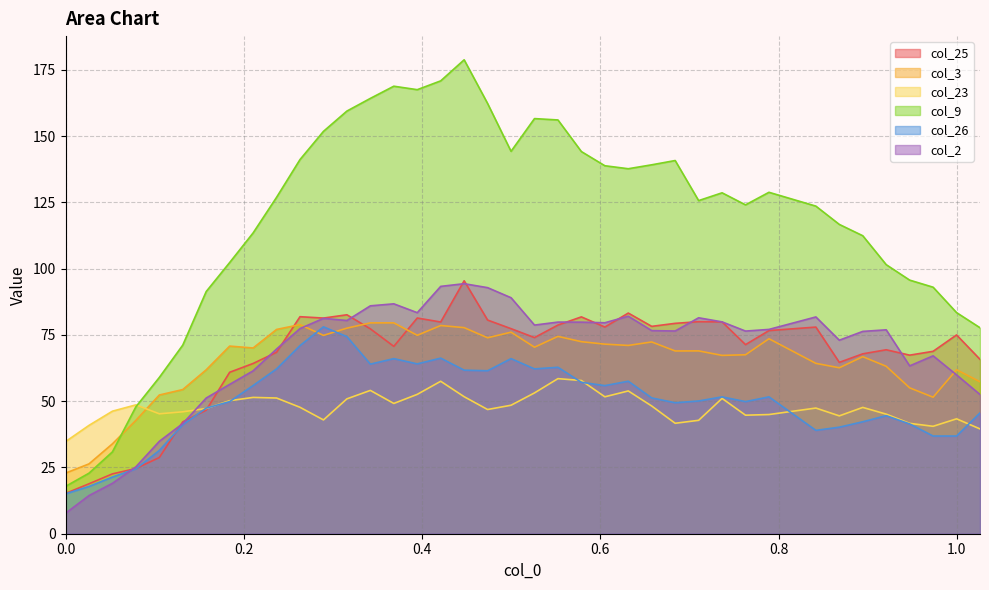

How many interior local valleys does the col_23 series have?

9